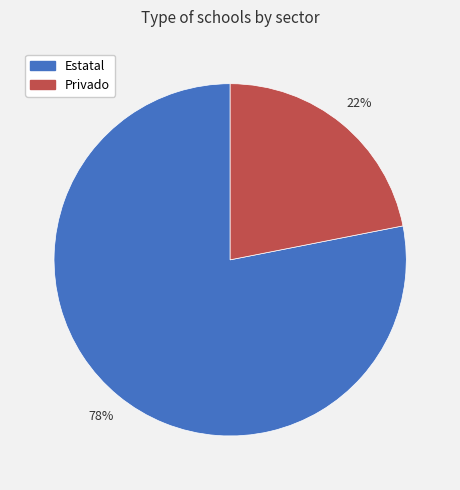

Is there a majority slice in this chart?

Yes